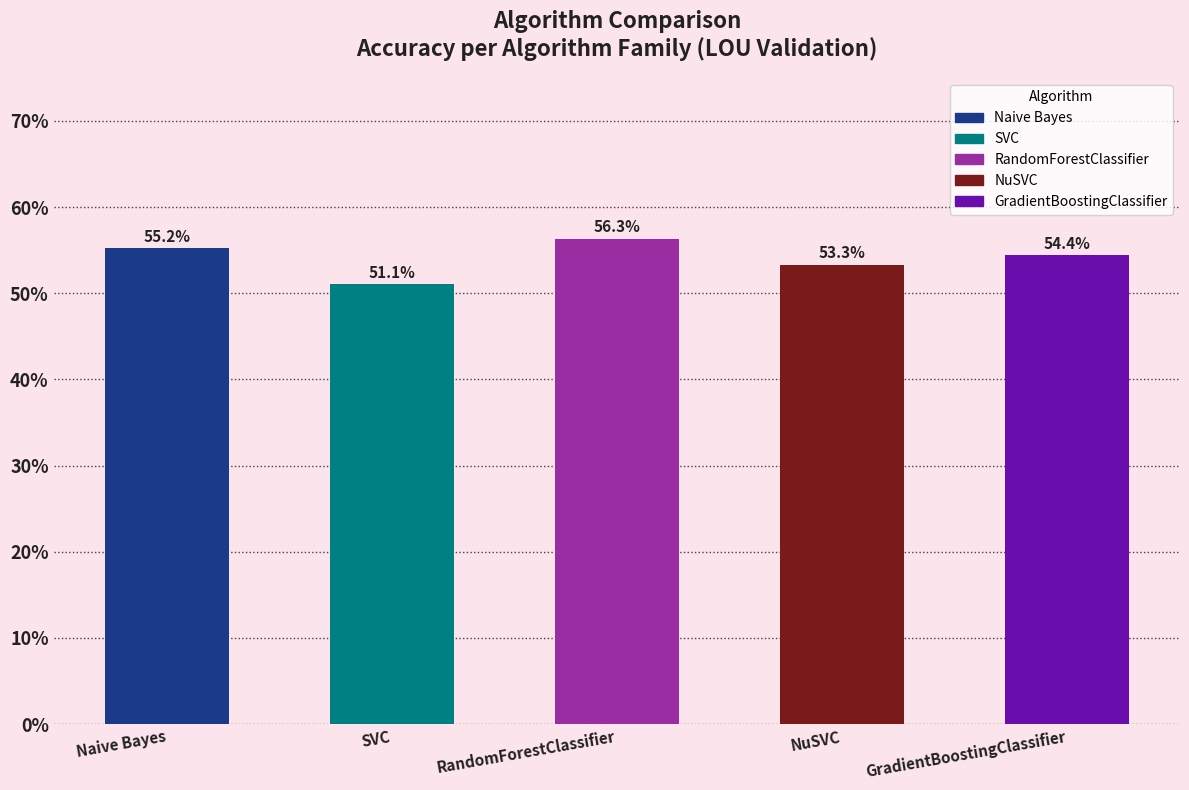

How many categories are shown in the chart?

5